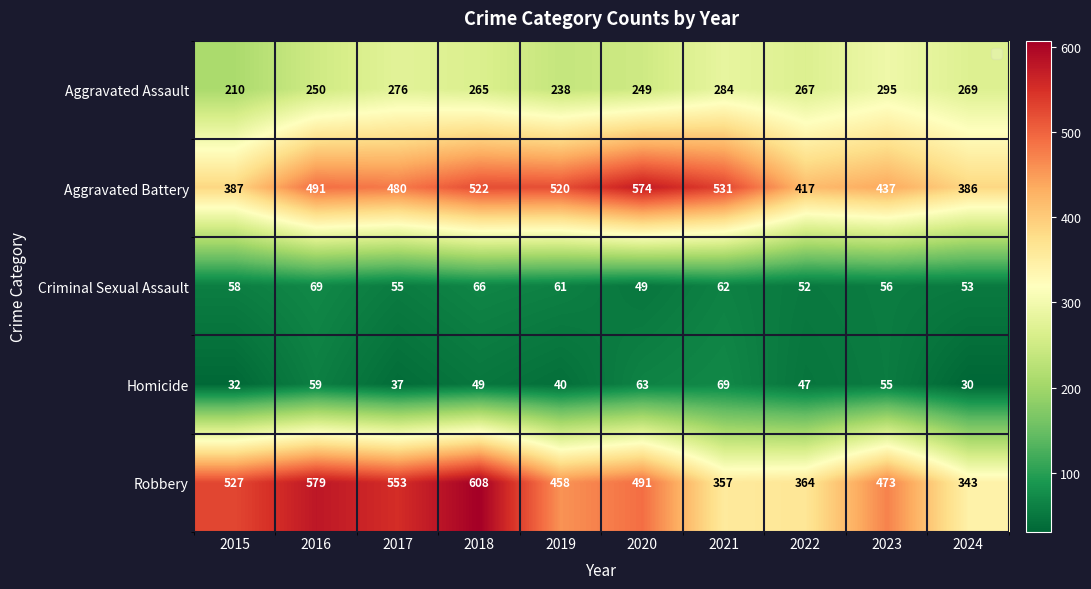

What is the difference between the Criminal Sexual Assault values at 2018 and 2015?

8